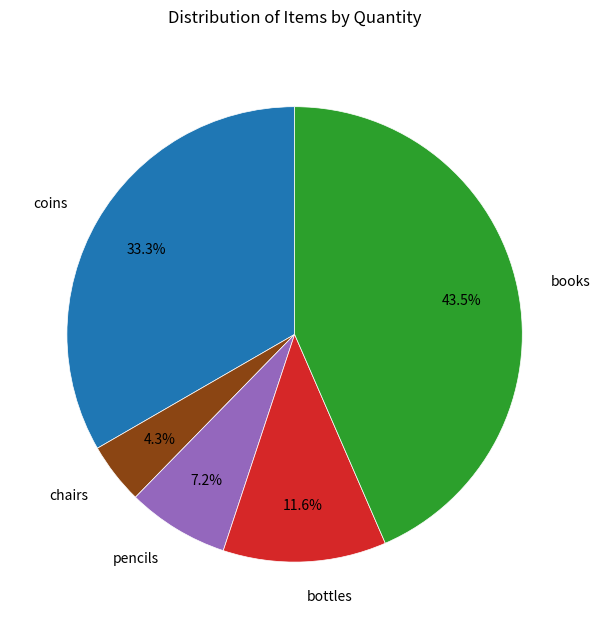

Rank the categories by value from highest to lowest.

books, coins, bottles, pencils, chairs